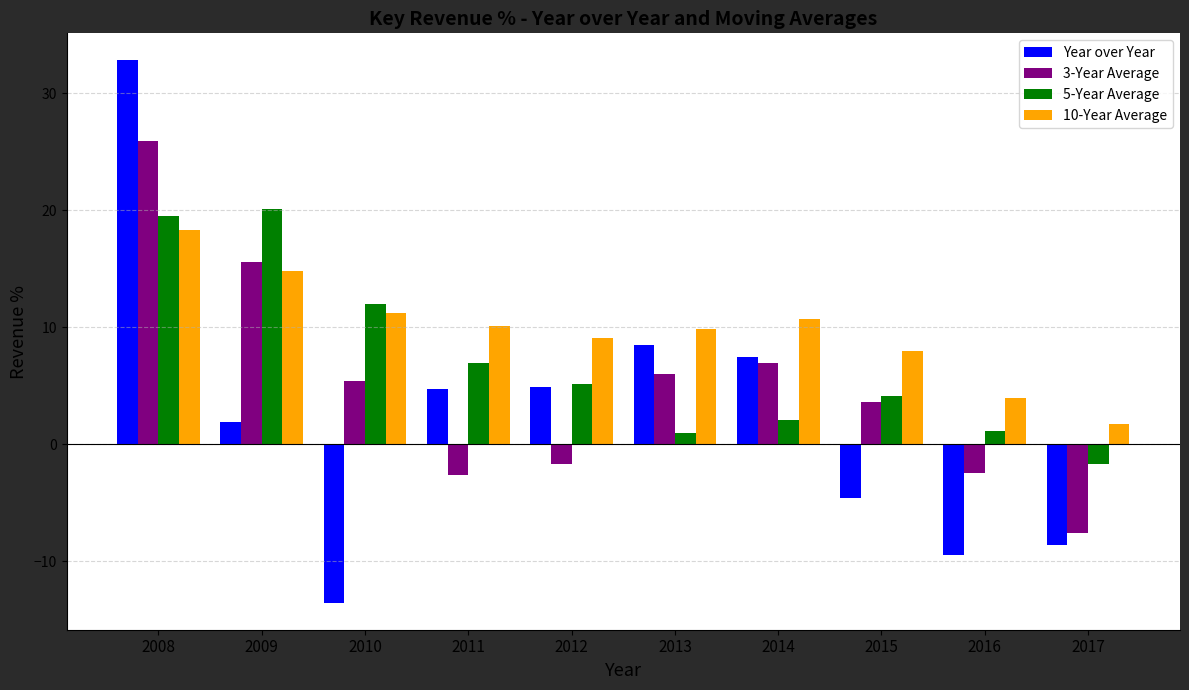

What is the value of the Year over Year bar at the 9th from the left?

-9.5